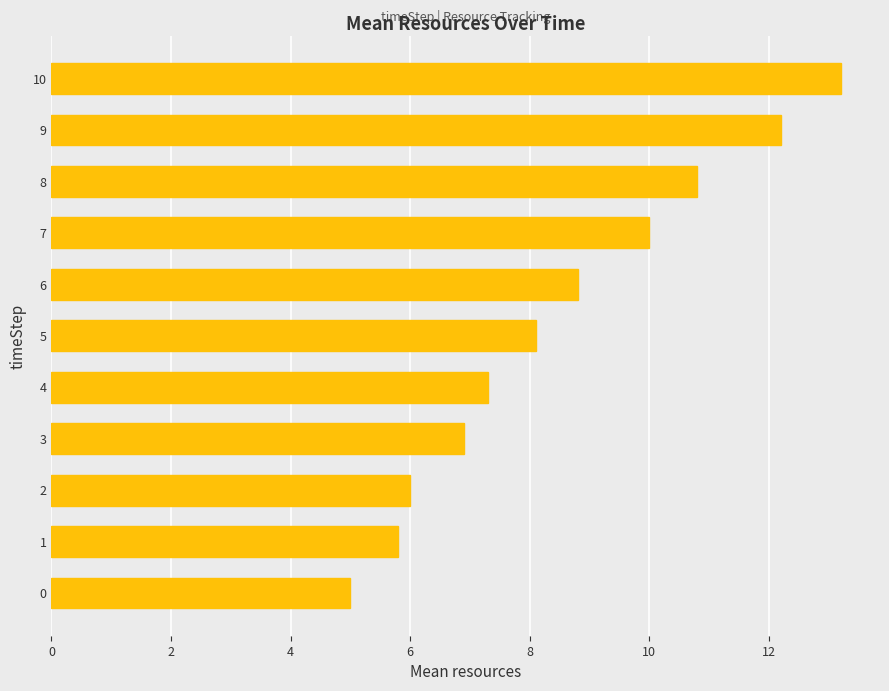

What is the difference between the values at 9 and 8?

1.4